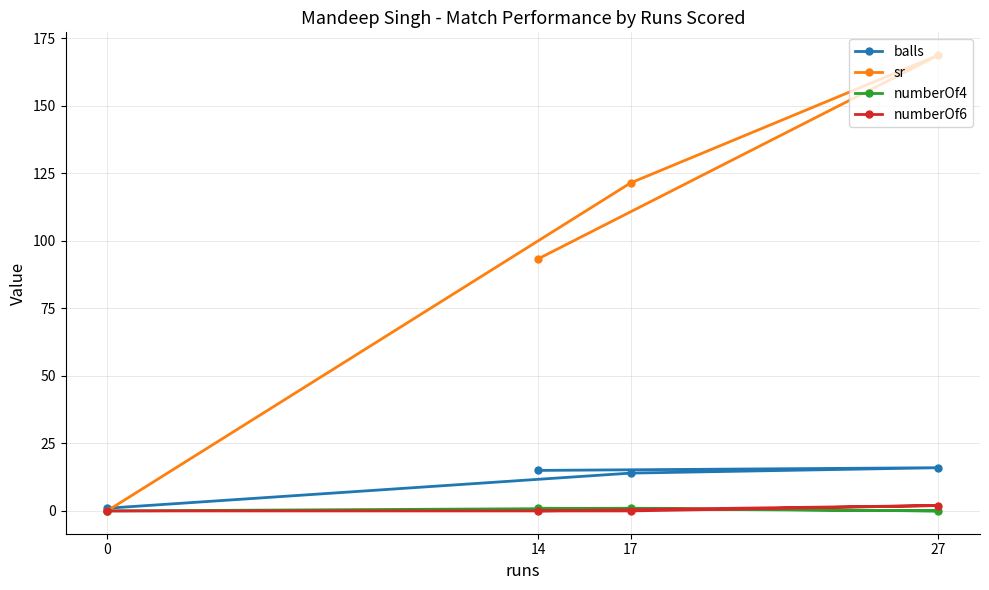

True or false: numberOf4 has more than 2 points higher than both neighbors.

False